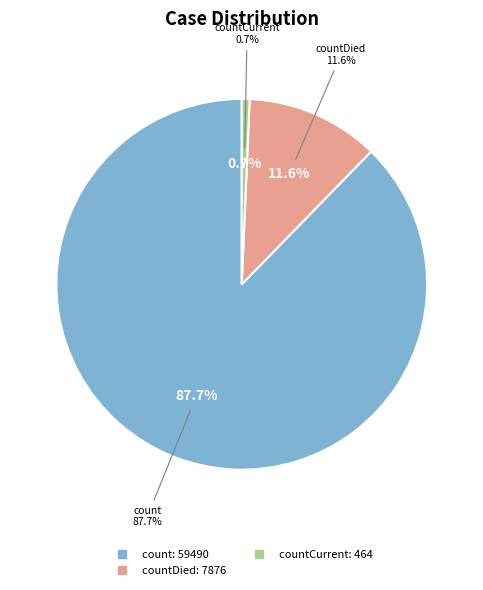

What is the majority slice?

count